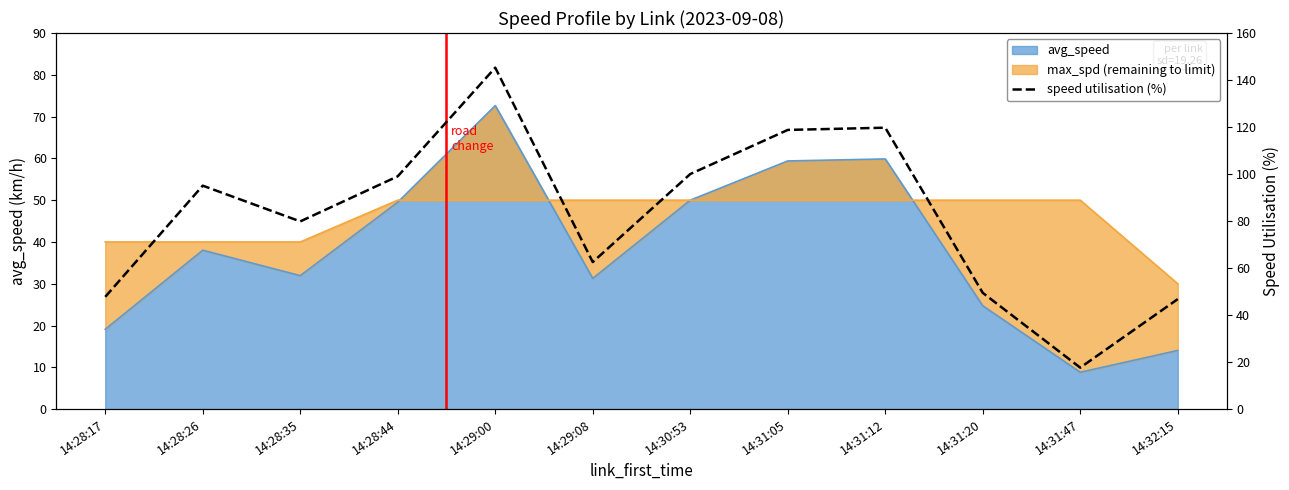

Rank the categories by value from highest to lowest.

14:29:00, 14:31:12, 14:31:05, 14:30:53, 14:28:44, 14:28:26, 14:28:35, 14:29:08, 14:31:20, 14:28:17, 14:32:15, 14:31:47